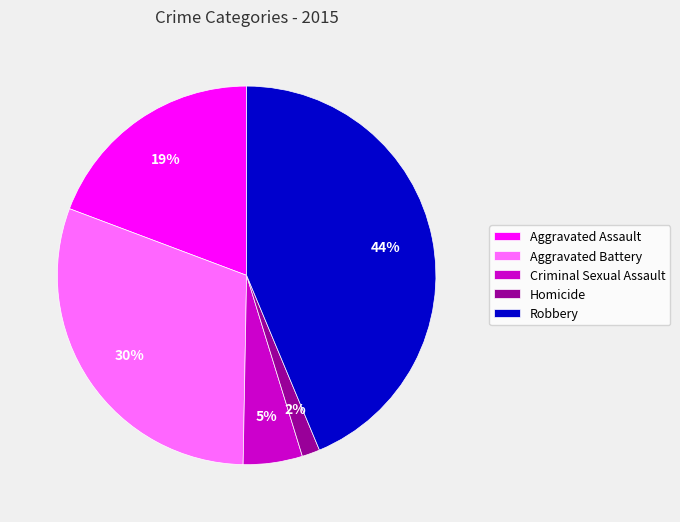

Which category has the smallest portion of the pie?

Homicide